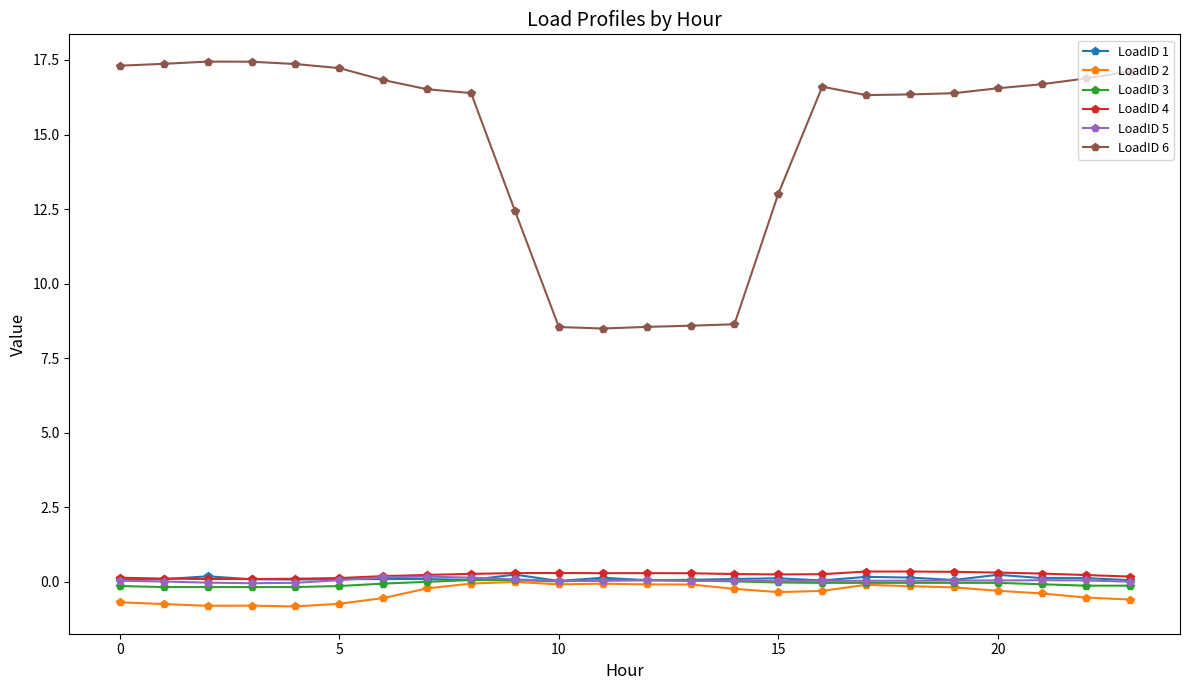

How many data points in LoadID 6 are less than 16?

7